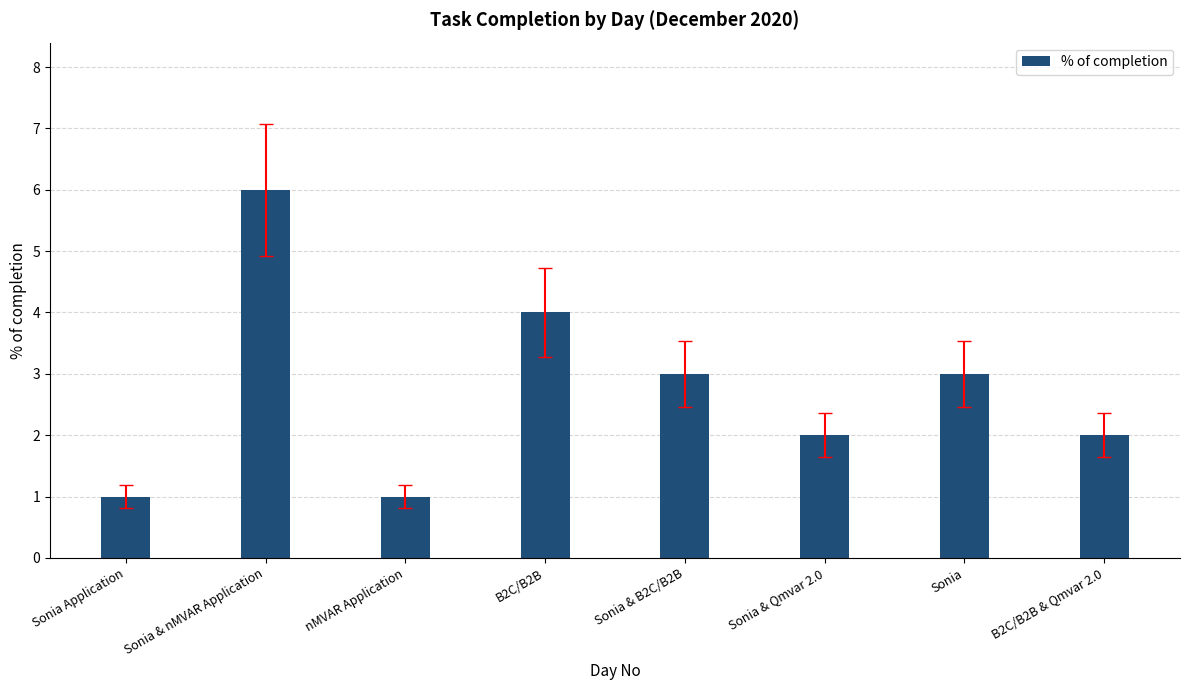

How many data points are less than 3?

4